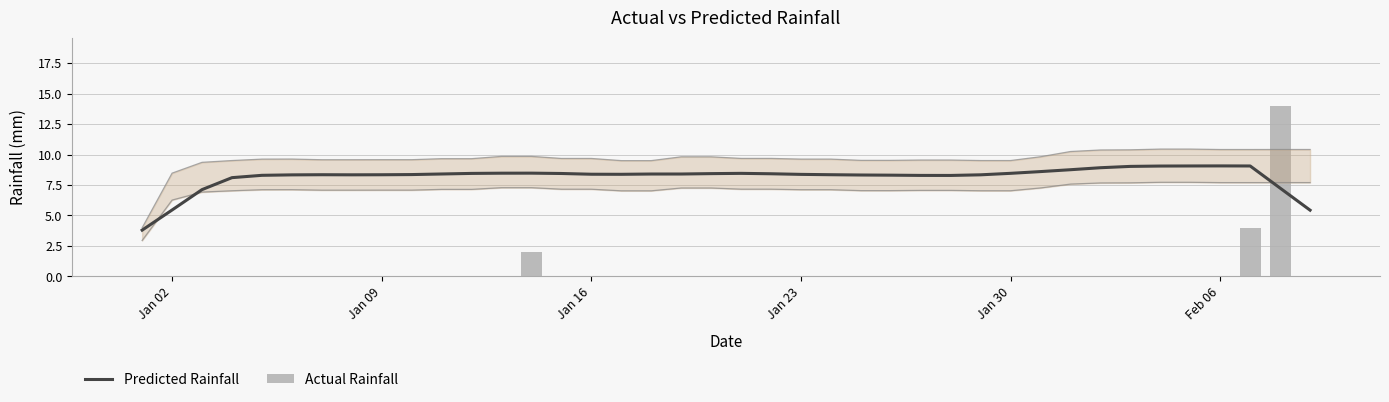

Is the value of Actual Rainfall at 12 greater than the value of Predicted Rainfall at 31?

No